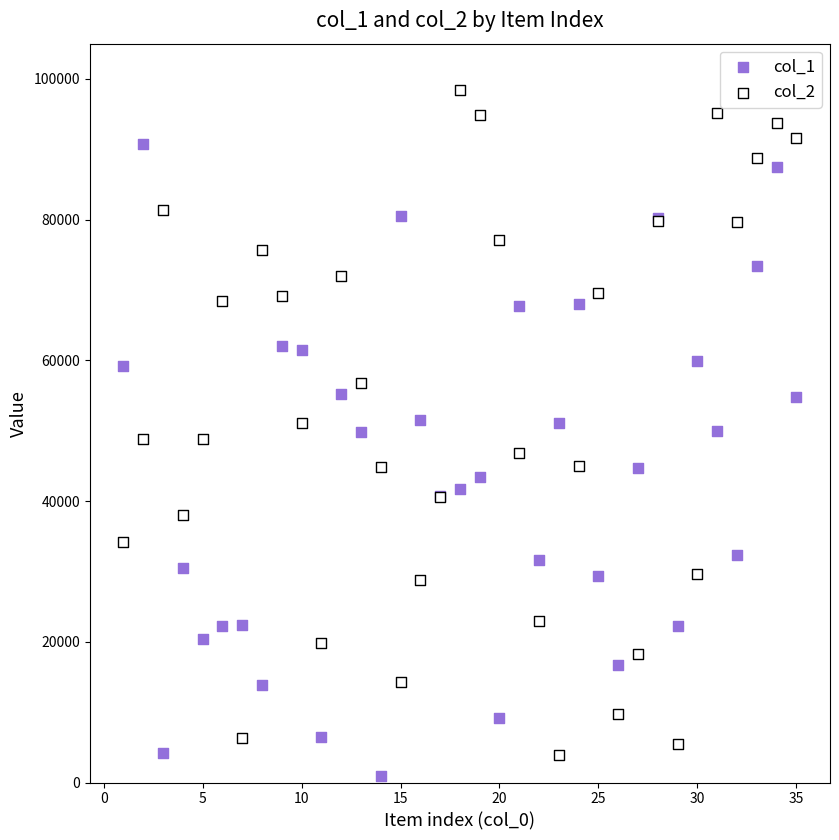

Which series has the widest spread of Y values?

col_2